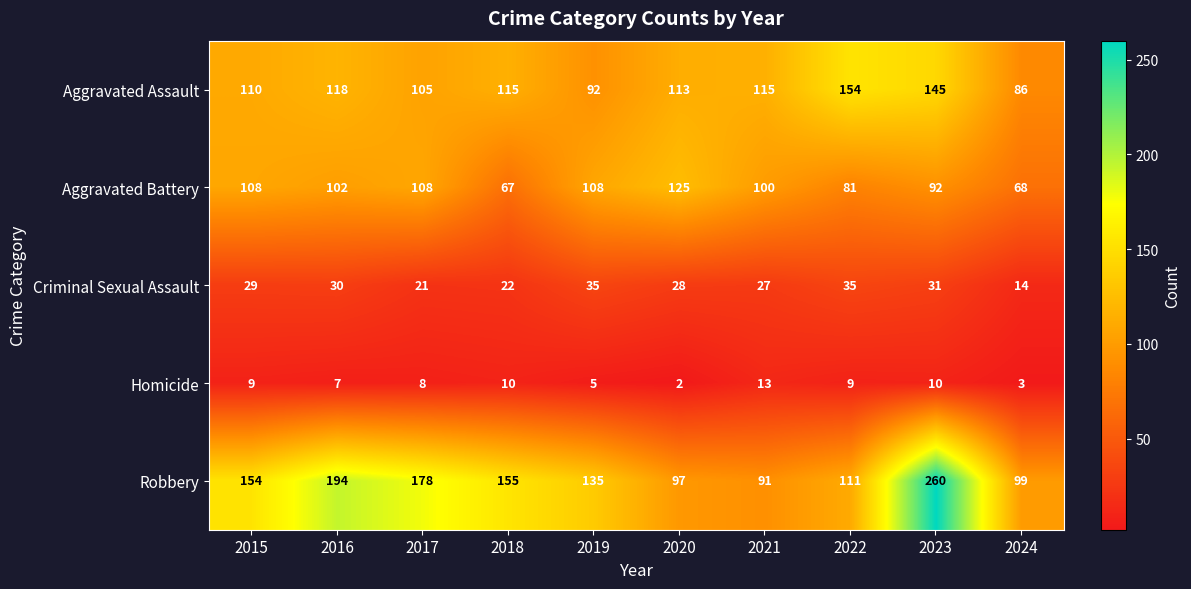

Which series changed the most between 2018 and 2022?

Robbery